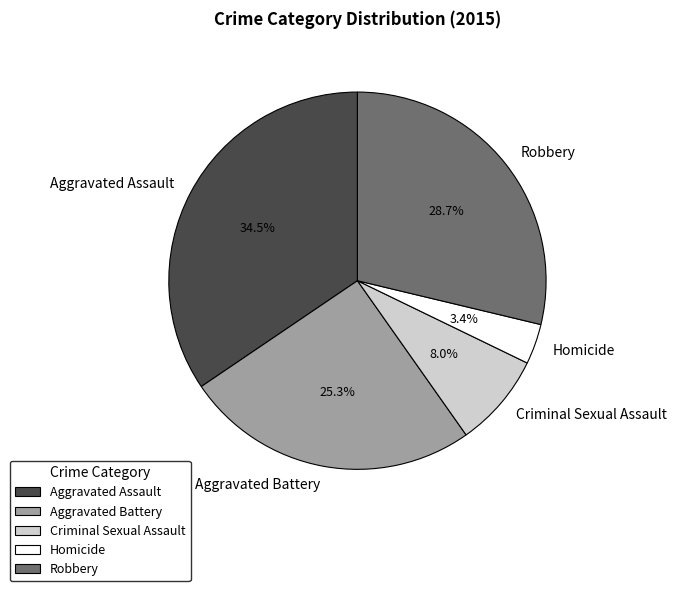

Is it true that Robbery is 29% of the pie?

True